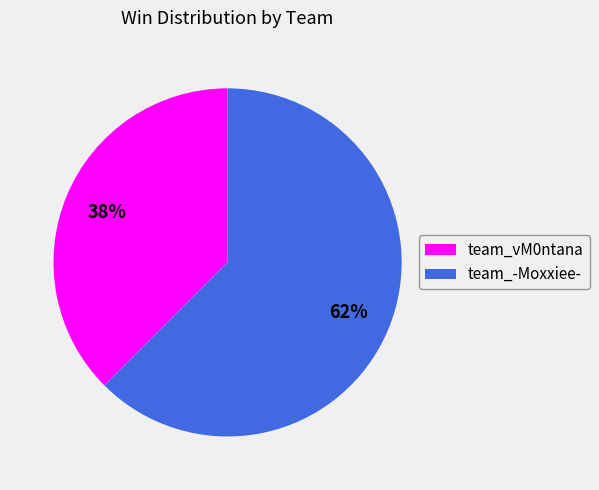

To the nearest percent, what is the combined percentage of team_-Moxxiee- and team_vM0ntana?

100%